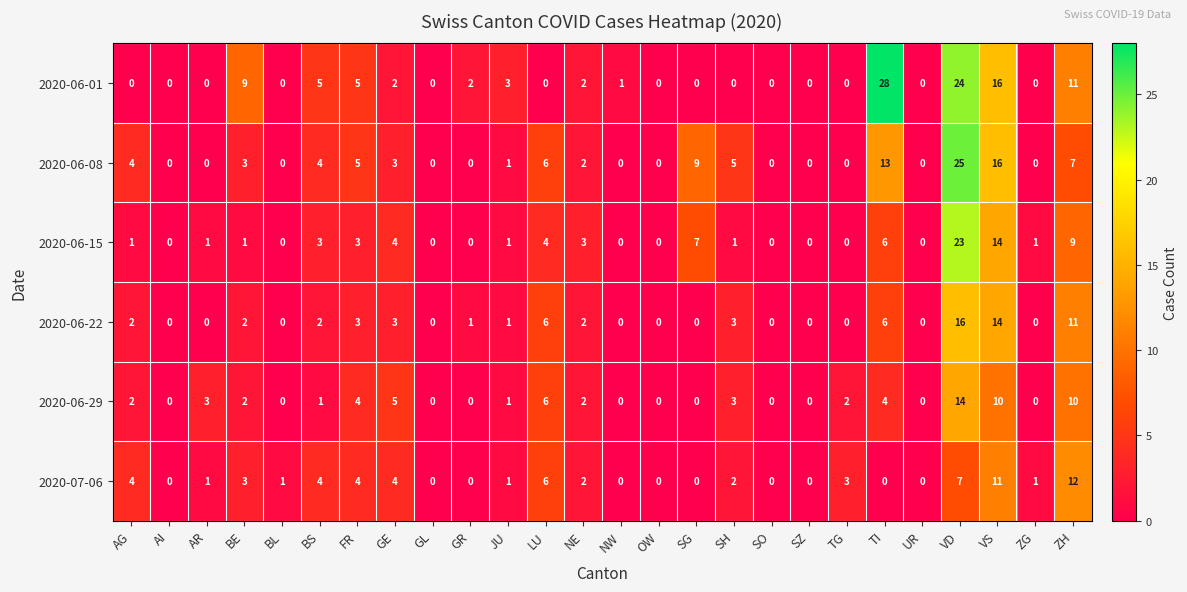

How many data points does each series have?

26